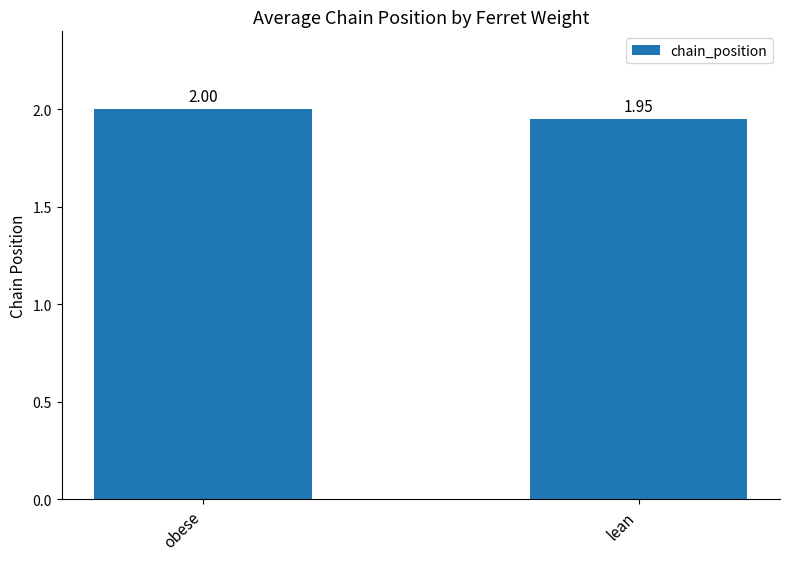

How many values are between 1 and 2?

2